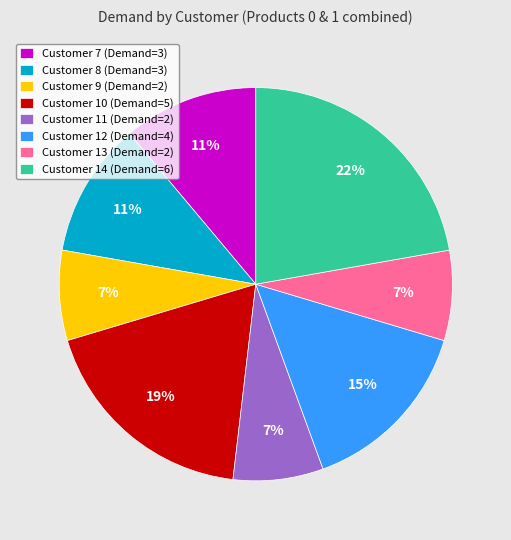

To the nearest percent, what is the difference between the largest and smallest slice percentages?

15%